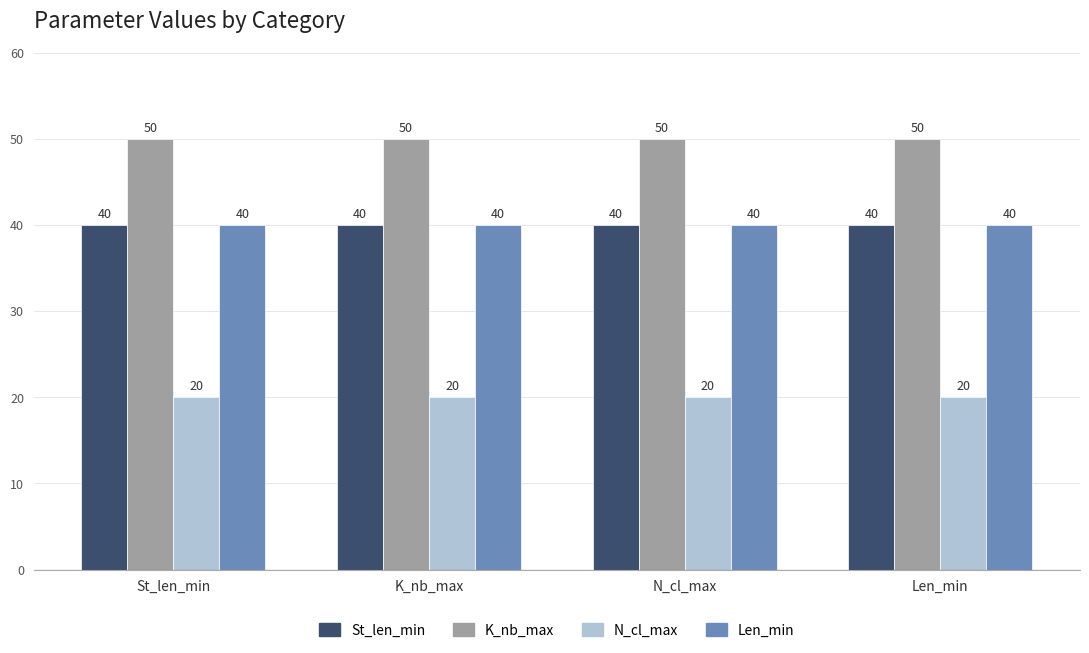

Reading right to left, transcribe all the data shown in this chart.

St_len_min: Len_min=40	N_cl_max=40	K_nb_max=40	St_len_min=40
K_nb_max: Len_min=50	N_cl_max=50	K_nb_max=50	St_len_min=50
N_cl_max: Len_min=20	N_cl_max=20	K_nb_max=20	St_len_min=20
Len_min: Len_min=40	N_cl_max=40	K_nb_max=40	St_len_min=40